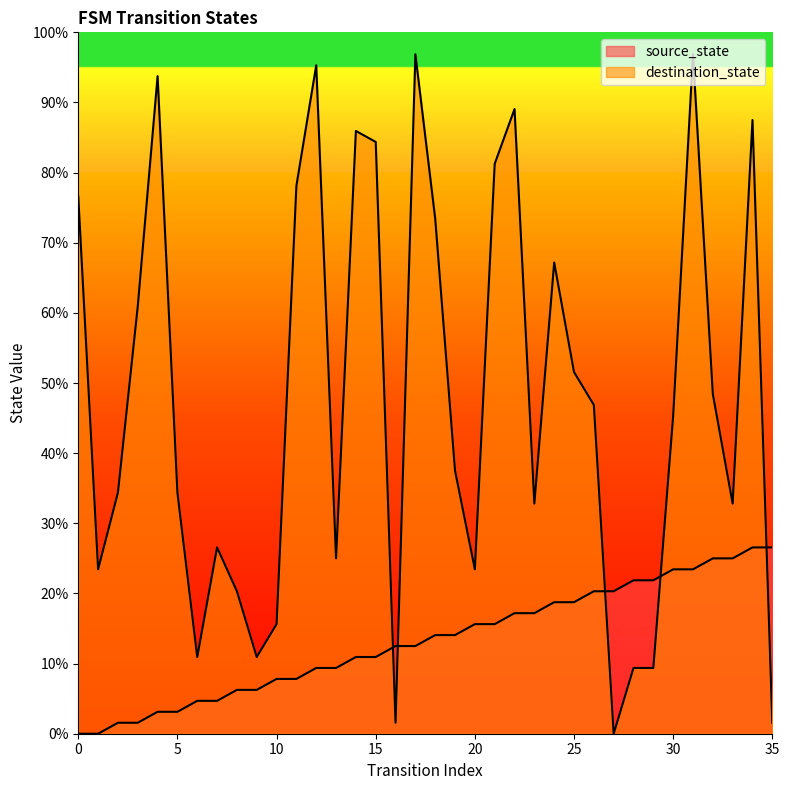

What is the sum of the destination_state values at 0 and 2?

110.9